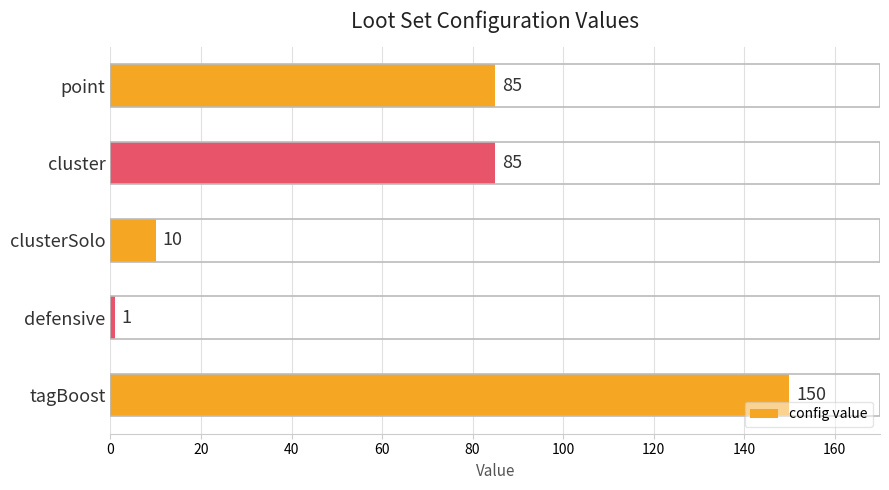

Reading top to bottom, list all the values displayed in this chart.

point=85	cluster=85	clusterSolo=10	defensive=1	tagBoost=150